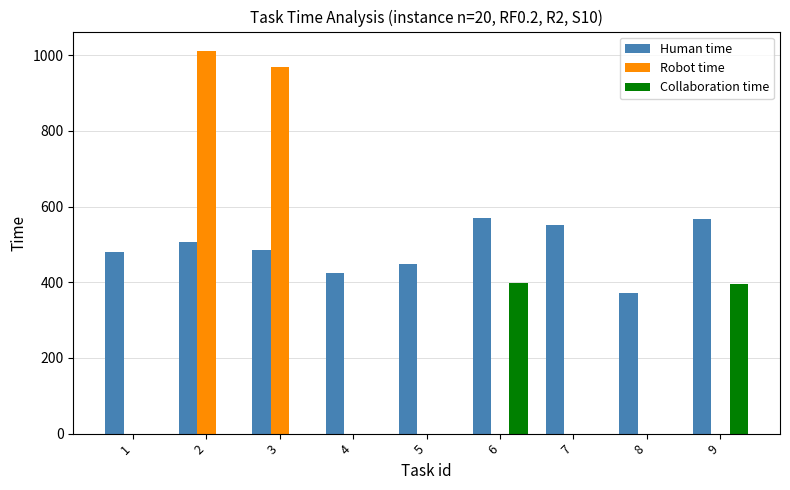

The value of Robot time at 4 is 0. True or false?

True